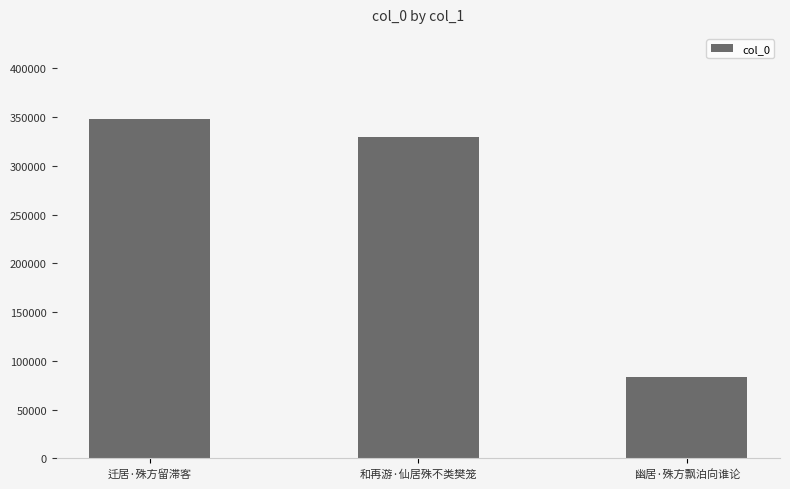

Reading left to right, what are all the values shown in this chart?

迁居·殊方留滞客=348266	和再游·仙居殊不类樊笼=329570	幽居·殊方飘泊向谁论=83512